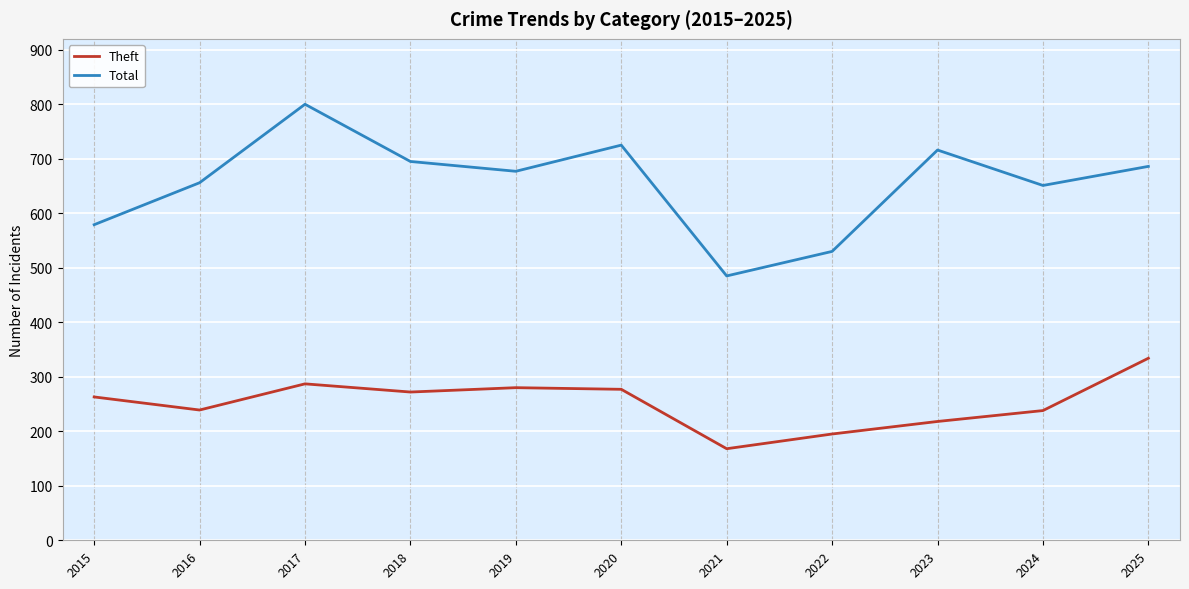

What are all the series names shown in the legend?

Theft, Total